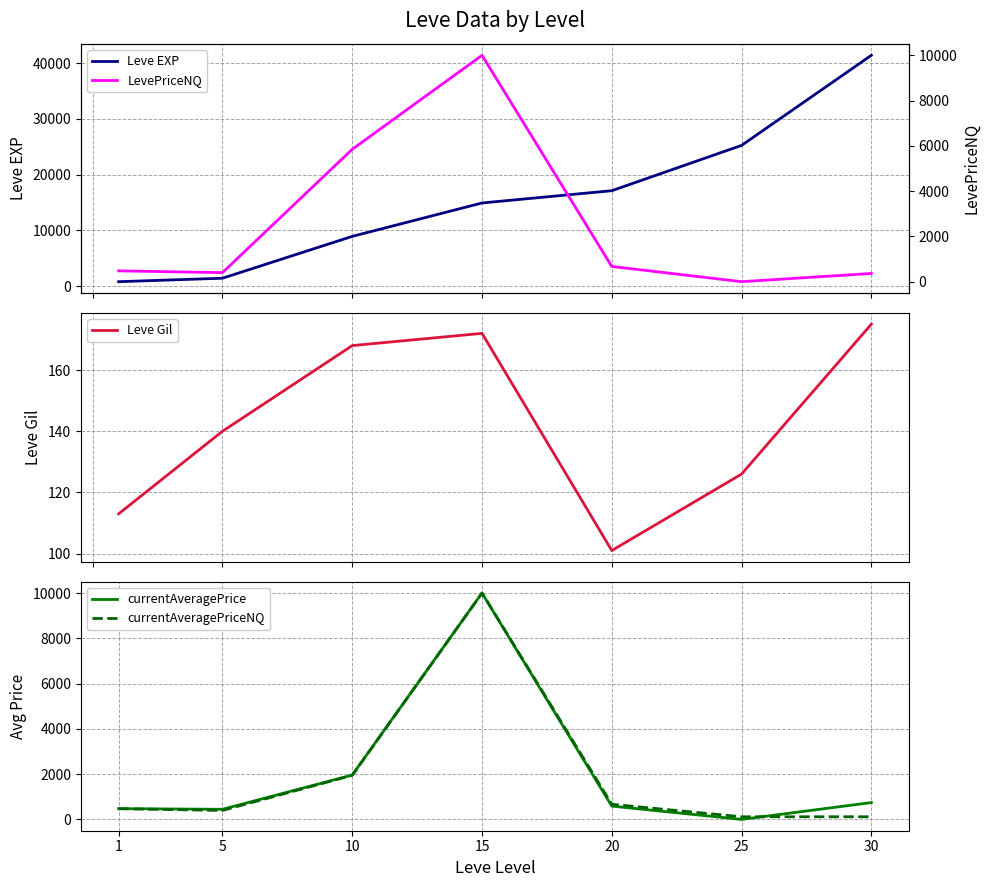

What is the minimum value for Leve Gil?

101